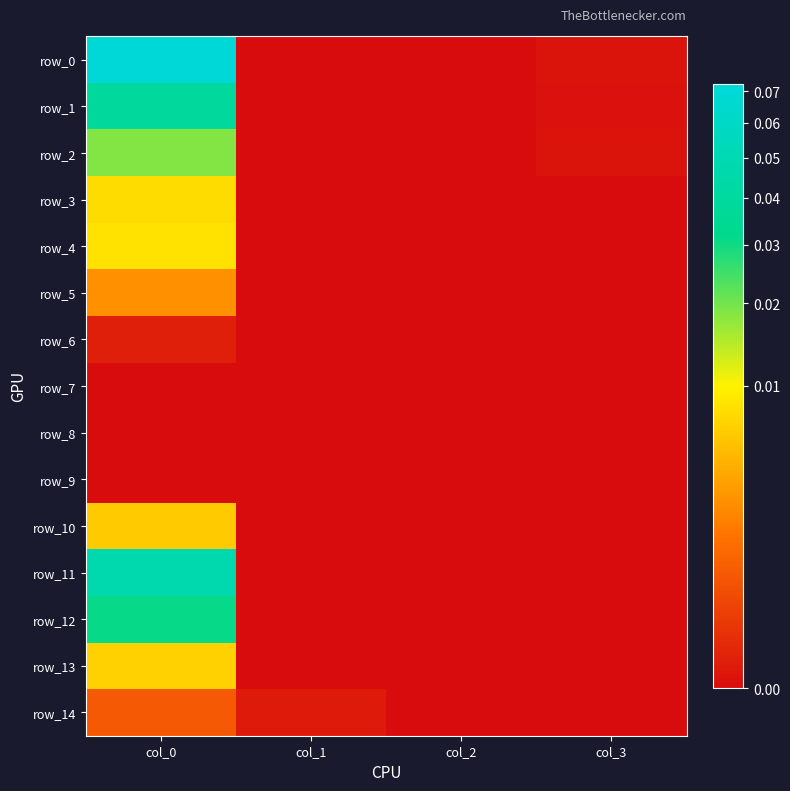

How many positive values does the row_0 series have?

2